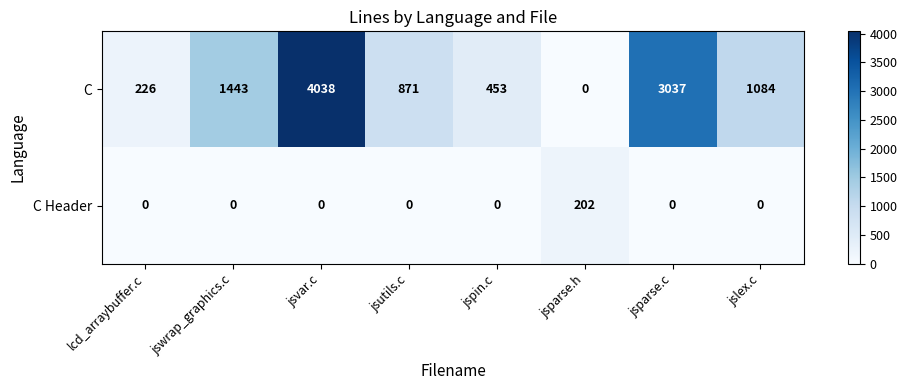

Which series has the largest range (max minus min)?

C